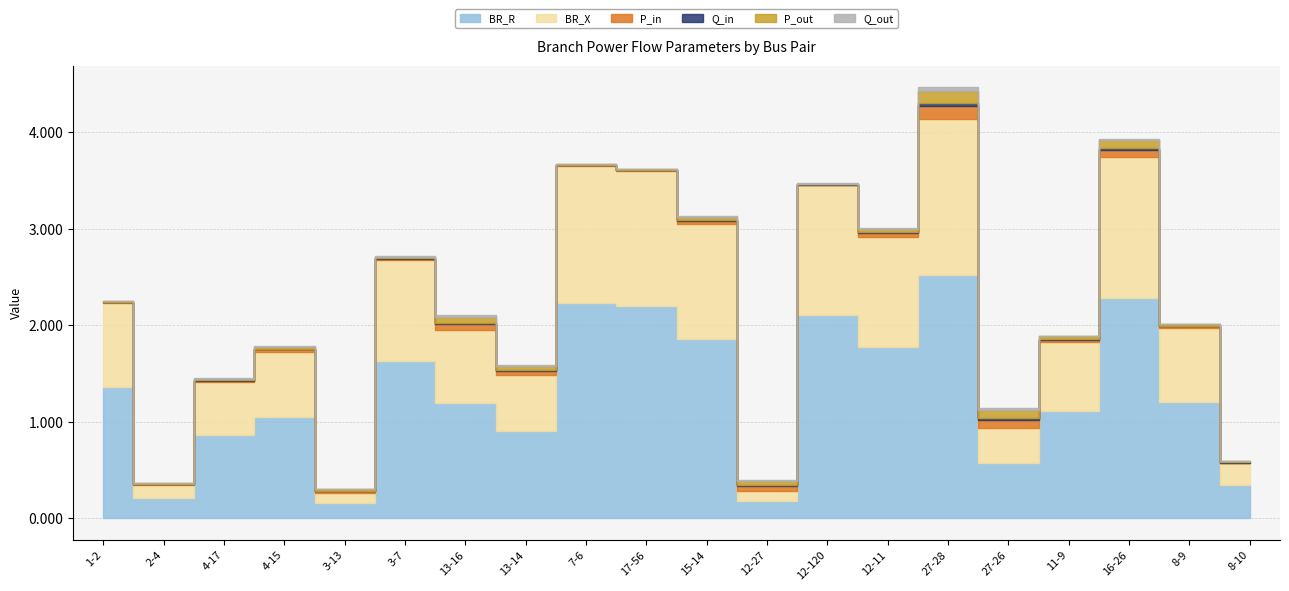

Reading left to right, list all the values displayed in this chart.

BR_R: 1-2=1.4	2-4=0.2	4-17=0.9	4-15=1.1	3-13=0.2	3-7=1.6	13-16=1.2	13-14=0.9	7-6=2.2	17-56=2.2	15-14=1.9	12-27=0.2	12-120=2.1	12-11=1.8	27-28=2.5	27-26=0.6	11-9=1.1	16-26=2.3	8-9=1.2	8-10=0.3
BR_X: 1-2=0.9	2-4=0.1	4-17=0.6	4-15=0.7	3-13=0.1	3-7=1.0	13-16=0.8	13-14=0.6	7-6=1.4	17-56=1.4	15-14=1.2	12-27=0.1	12-120=1.3	12-11=1.1	27-28=1.6	27-26=0.4	11-9=0.7	16-26=1.5	8-9=0.8	8-10=0.2
P_in: 1-2=0.0	2-4=0.0	4-17=0.0	4-15=0.0	3-13=0.0	3-7=0.0	13-16=0.1	13-14=0.0	7-6=0.0	17-56=0.0	15-14=0.0	12-27=0.0	12-120=0.0	12-11=0.0	27-28=0.1	27-26=0.1	11-9=0.0	16-26=0.1	8-9=0.0	8-10=0.0
Q_in: 1-2=0.0	2-4=0.0	4-17=0.0	4-15=0.0	3-13=0.0	3-7=0.0	13-16=0.0	13-14=0.0	7-6=0.0	17-56=0.0	15-14=0.0	12-27=0.0	12-120=0.0	12-11=0.0	27-28=0.0	27-26=0.0	11-9=0.0	16-26=0.0	8-9=0.0	8-10=0.0
P_out: 1-2=0.0	2-4=0.0	4-17=0.0	4-15=0.0	3-13=0.0	3-7=0.0	13-16=0.1	13-14=0.0	7-6=0.0	17-56=0.0	15-14=0.0	12-27=0.0	12-120=0.0	12-11=0.0	27-28=0.1	27-26=0.1	11-9=0.0	16-26=0.1	8-9=0.0	8-10=0.0
Q_out: 1-2=0.0	2-4=0.0	4-17=0.0	4-15=0.0	3-13=0.0	3-7=0.0	13-16=0.0	13-14=0.0	7-6=0.0	17-56=0.0	15-14=0.0	12-27=0.0	12-120=0.0	12-11=0.0	27-28=0.0	27-26=0.0	11-9=0.0	16-26=0.0	8-9=0.0	8-10=0.0